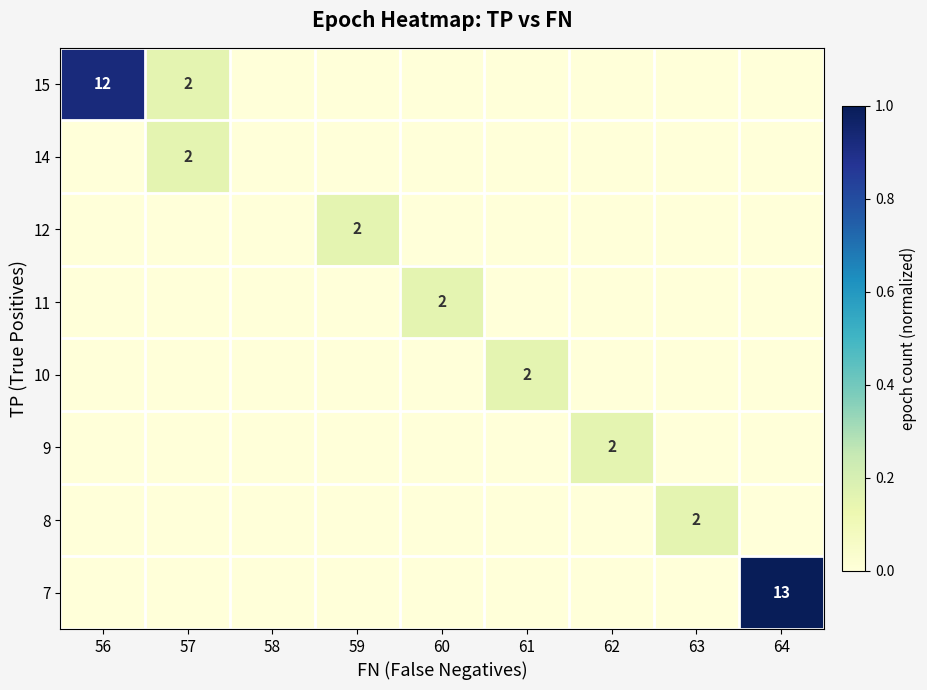

At how many categories does at least one series exceed 0?

8